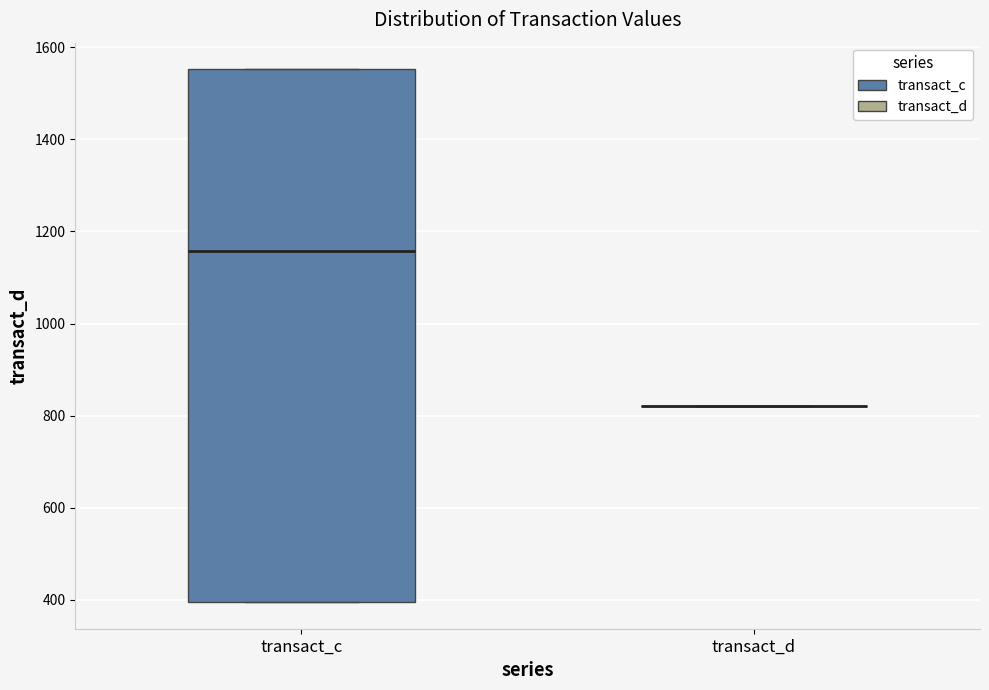

Comparing the boxes themselves (not the whiskers), which one is the tallest?

transact_c